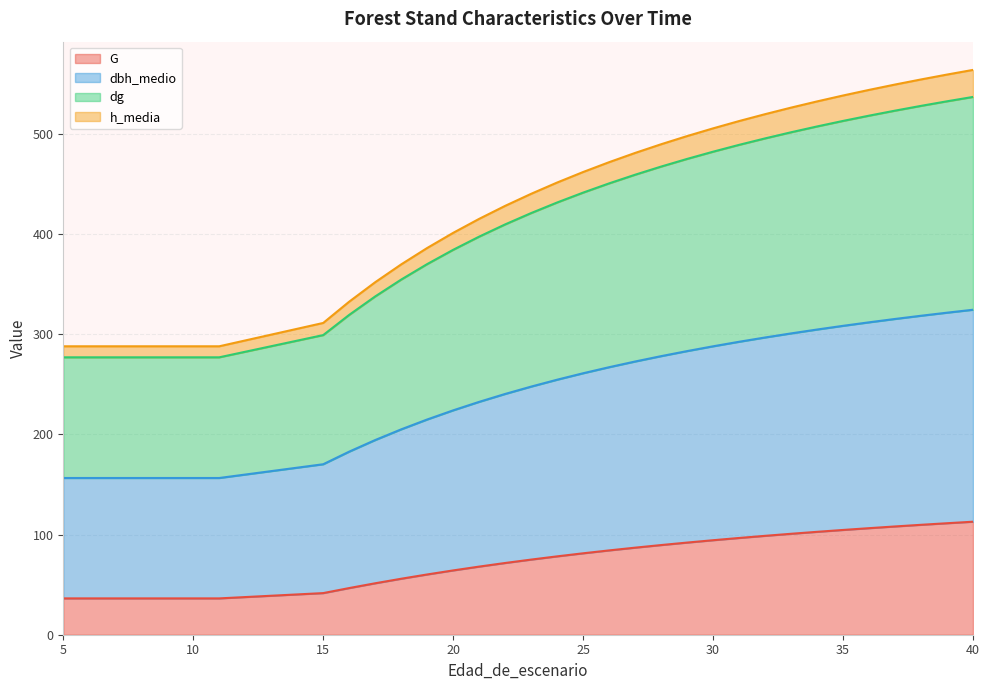

Which has a higher value, 5 or 24?

24